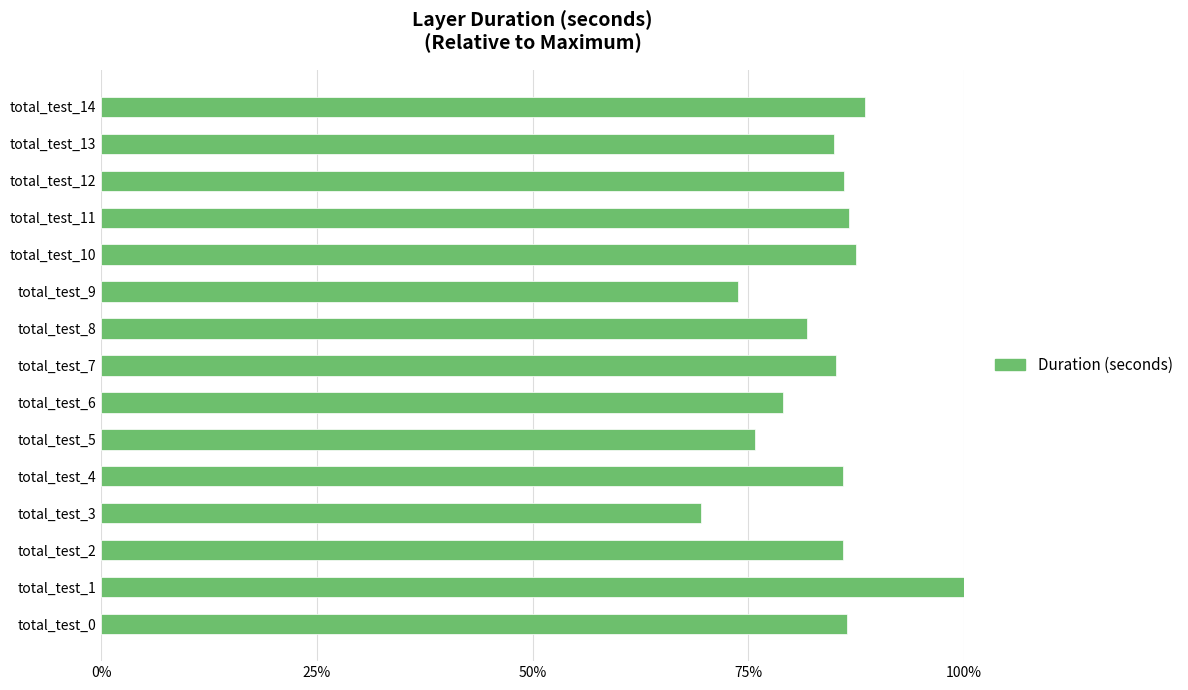

Are the bars horizontal?

Yes